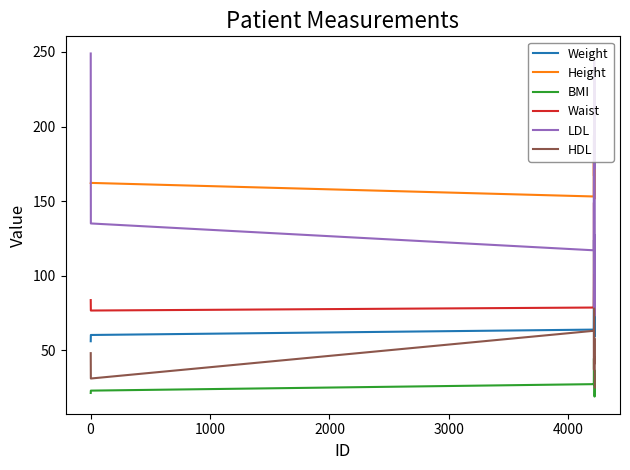

Which series has the largest range (max minus min)?

LDL